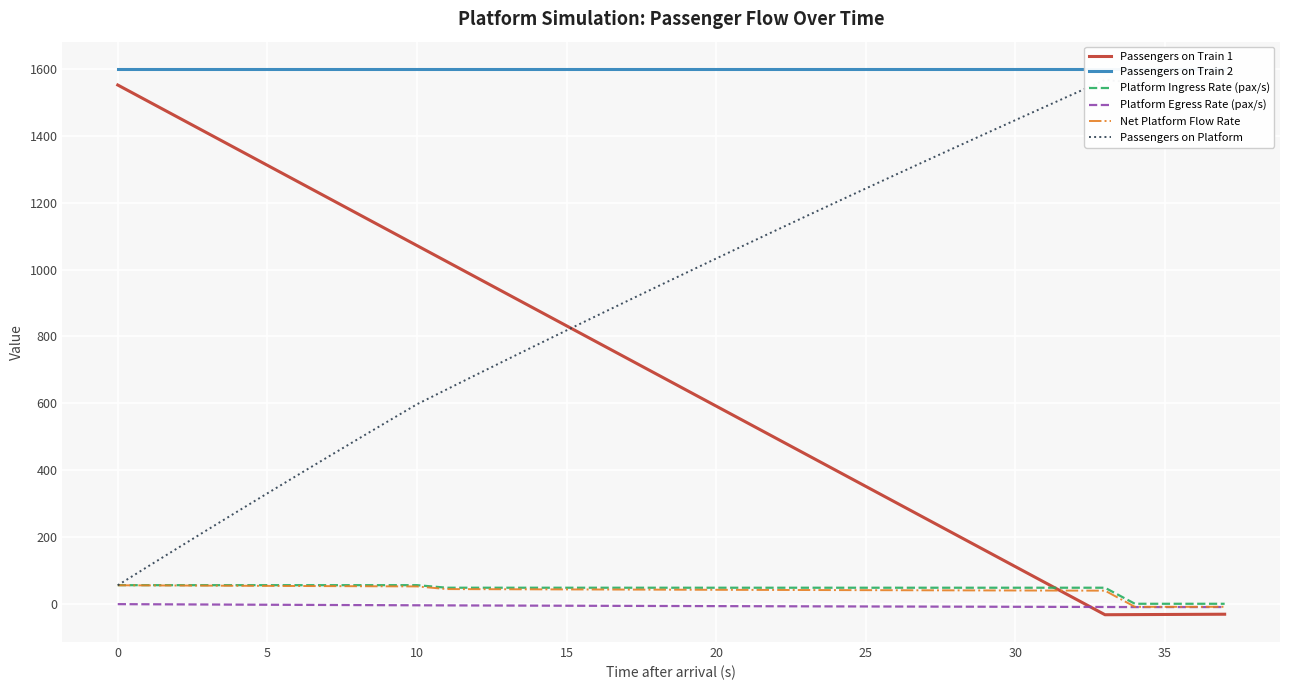

Which series has the largest total across all categories?

Passengers on Train 2